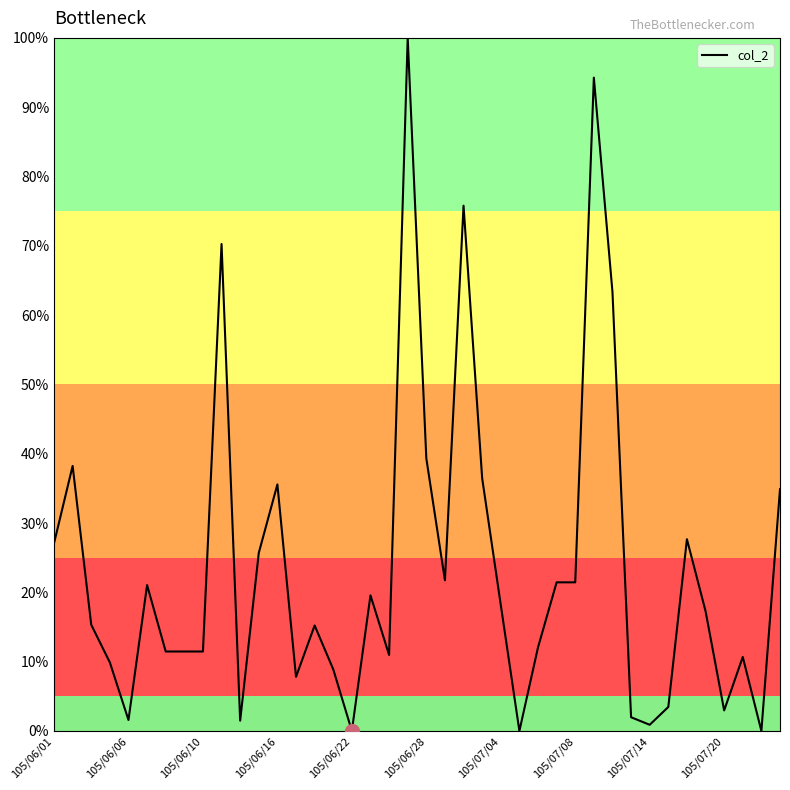

Does the chart have visible grid lines?

No